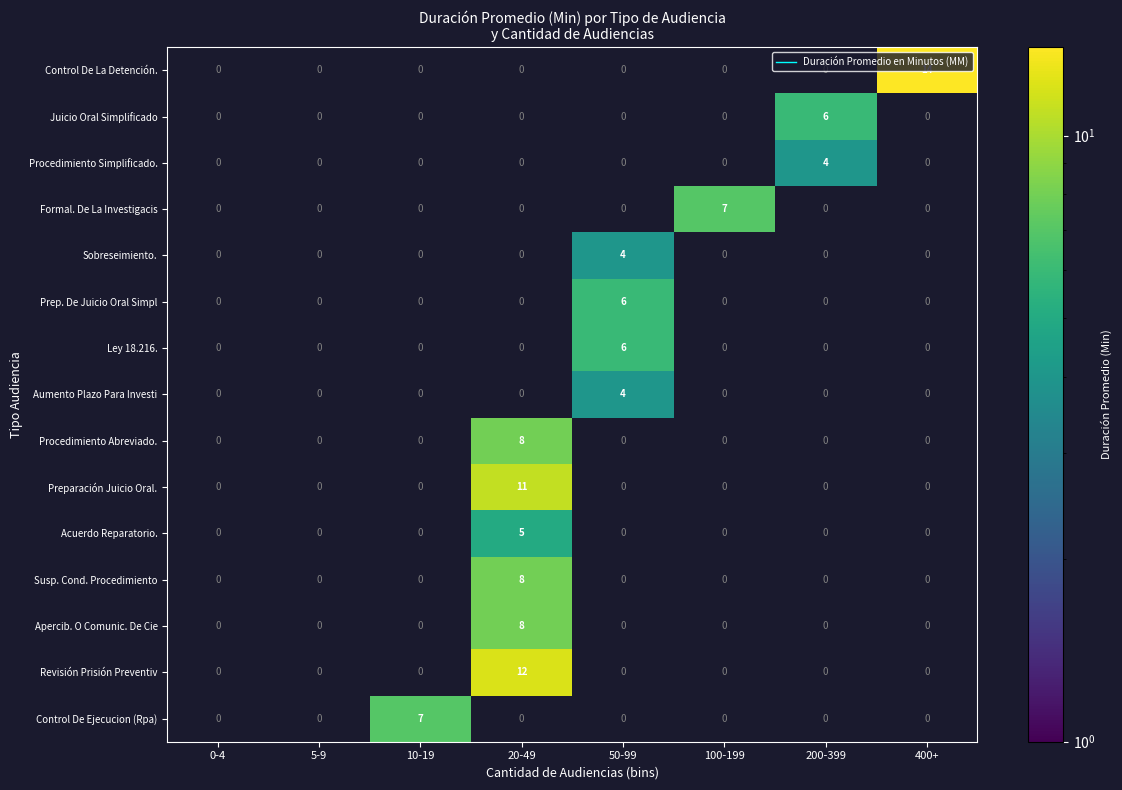

At how many categories does at least one series exceed 3?

6